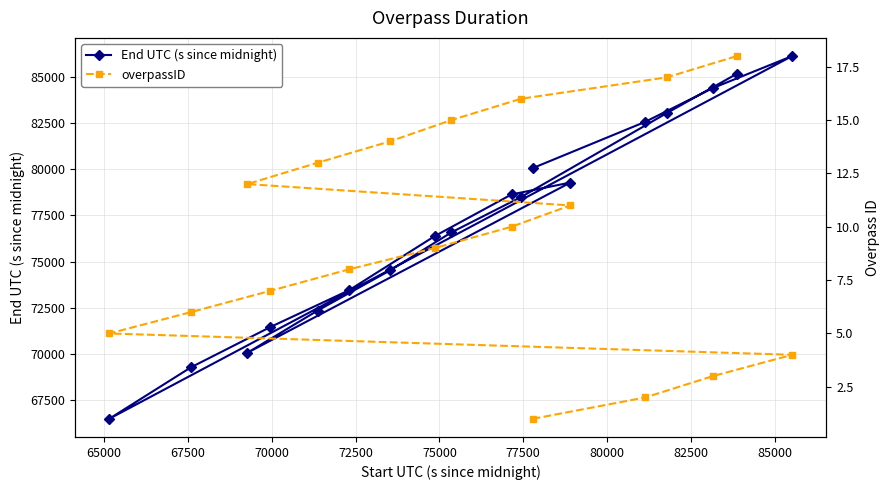

Does the chart display data point markers on the line(s)?

Yes